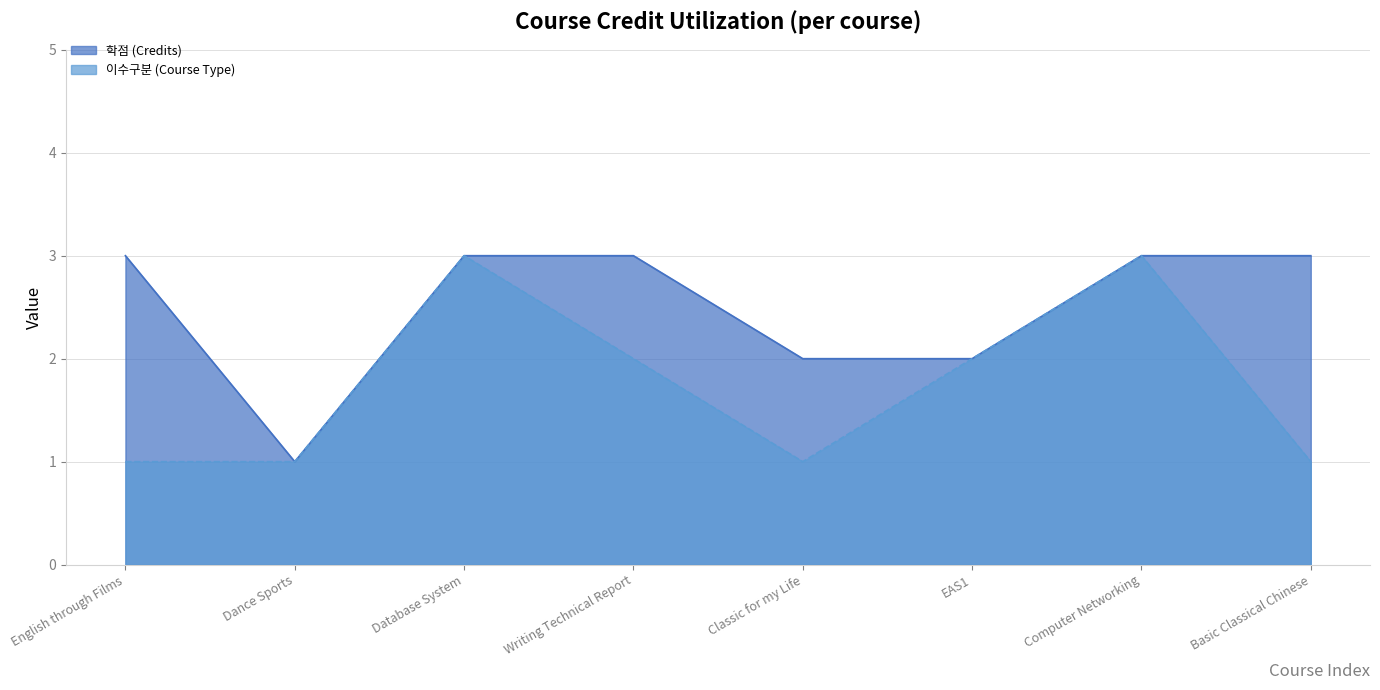

Where is the first local minimum for 이수구분 (Course Type)?

Classic for my Life